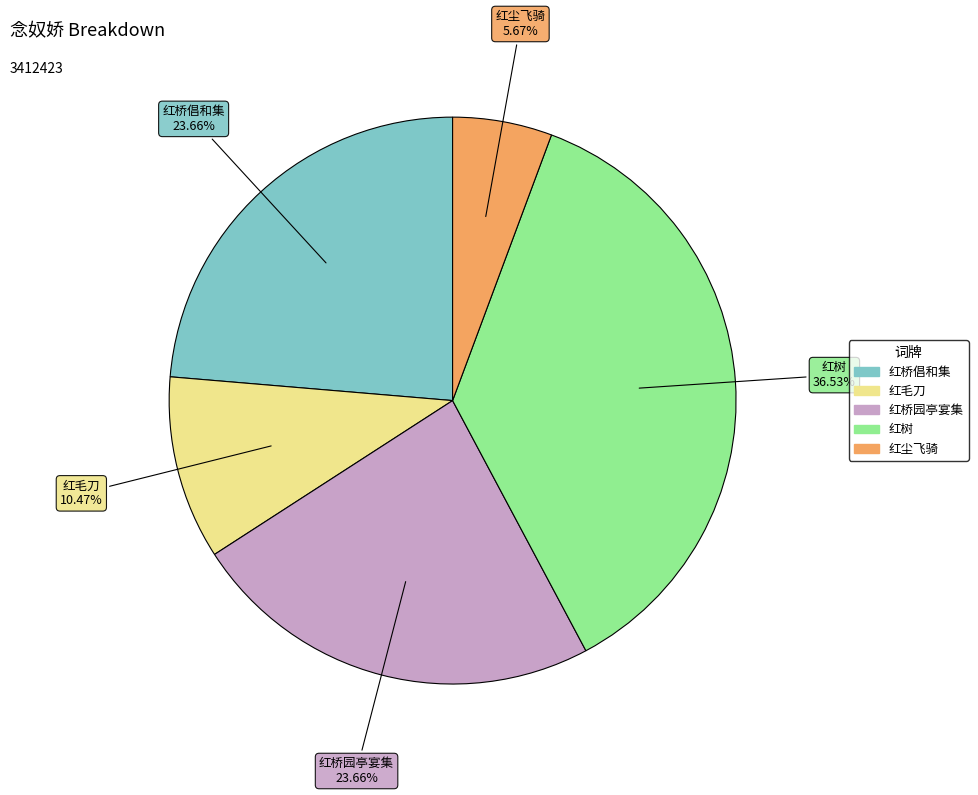

How many slices are in this pie chart?

5